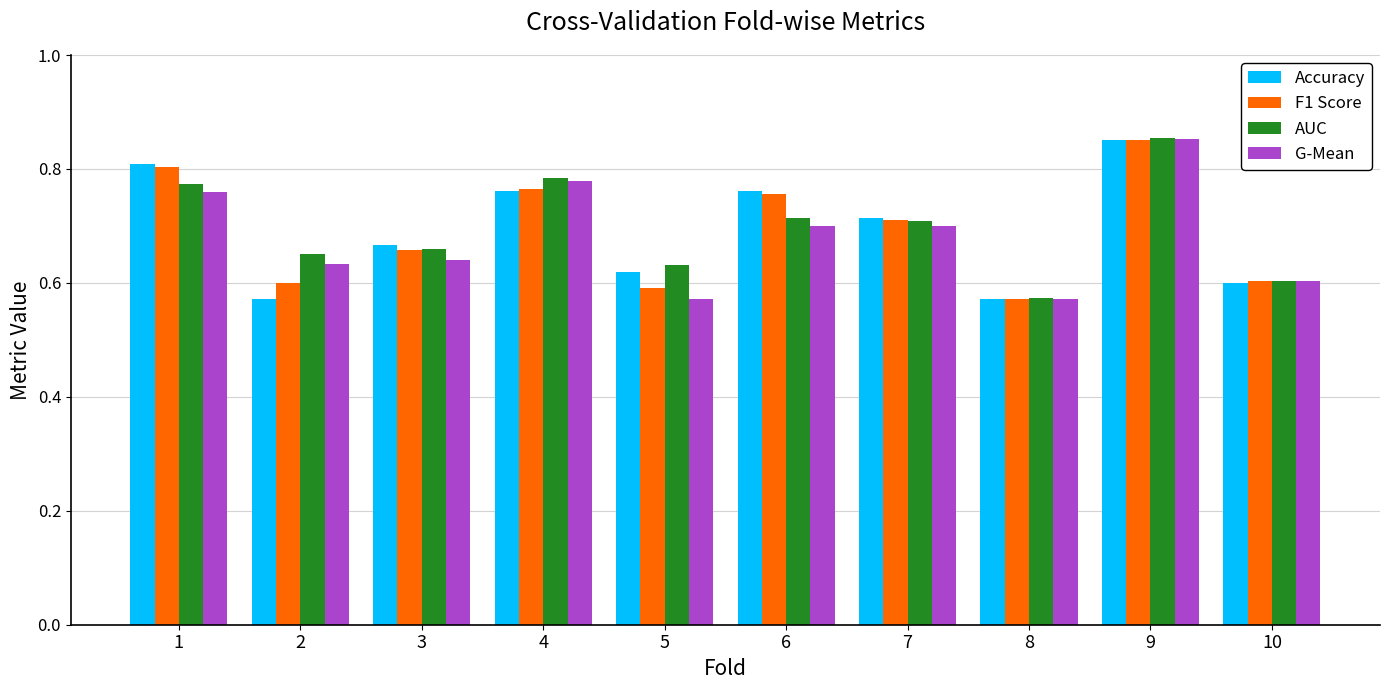

At how many categories does at least one series exceed 0?

10